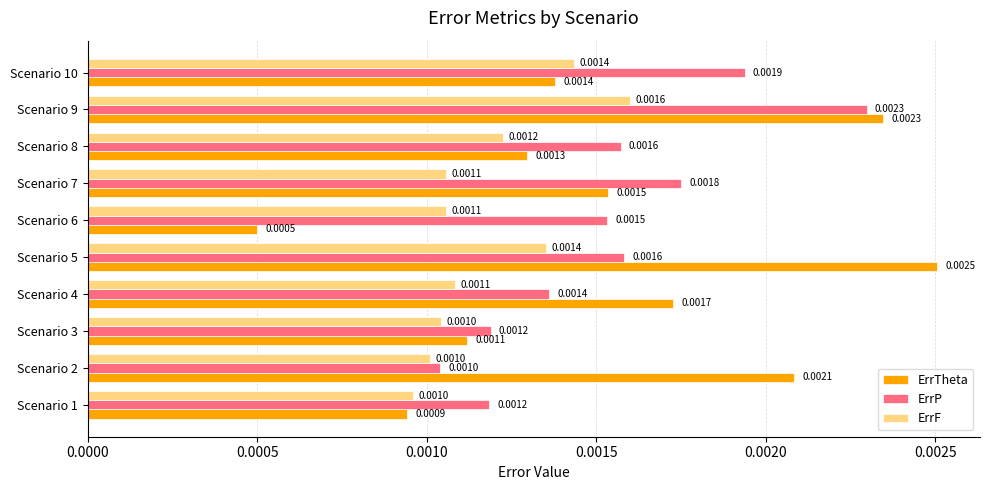

Which series changed the most between Scenario 2 and Scenario 10?

ErrP